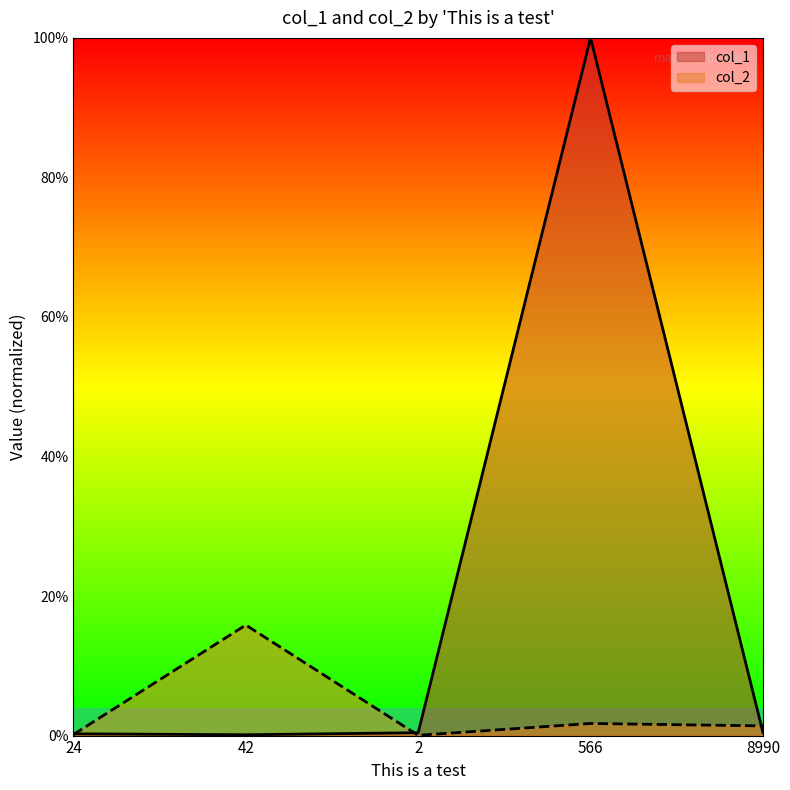

How many interior local peaks does the col_2 series have?

2